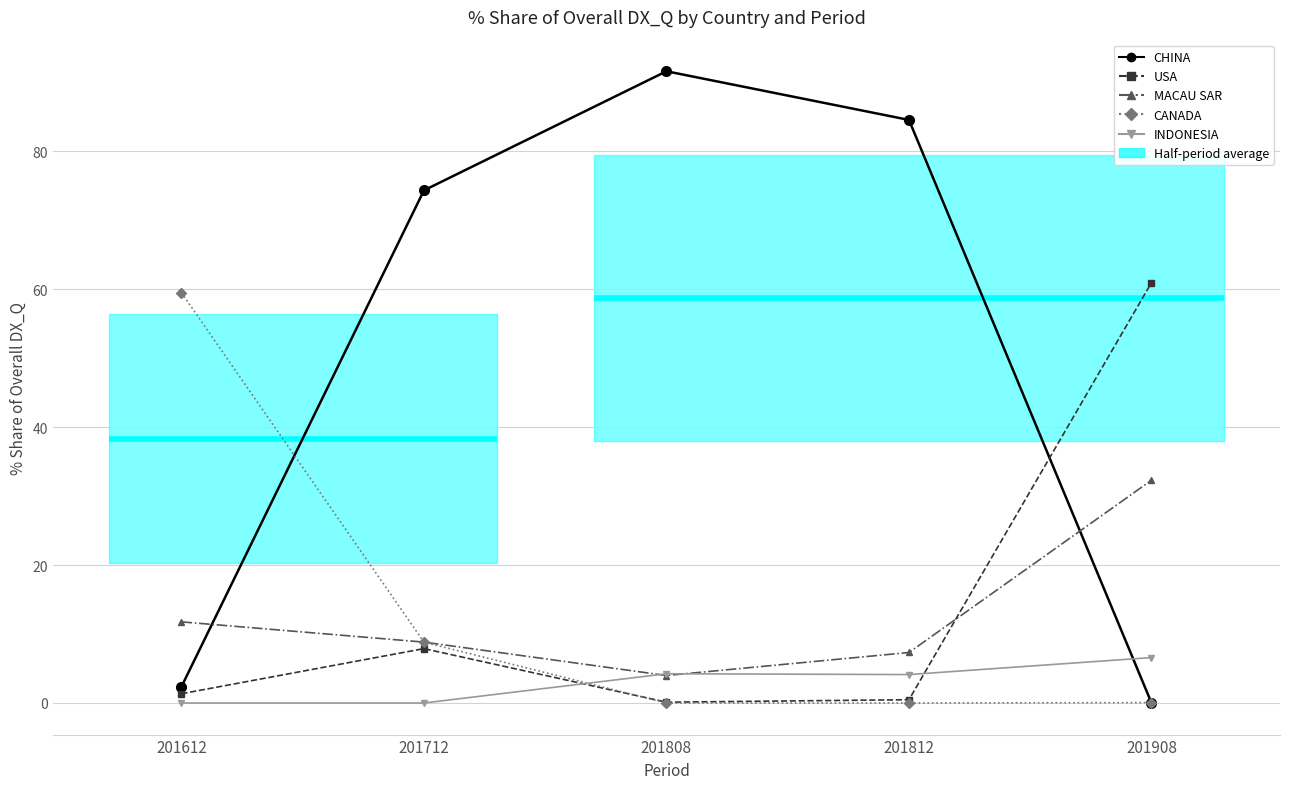

Which series changed the most between 201612 and 201808?

CHINA